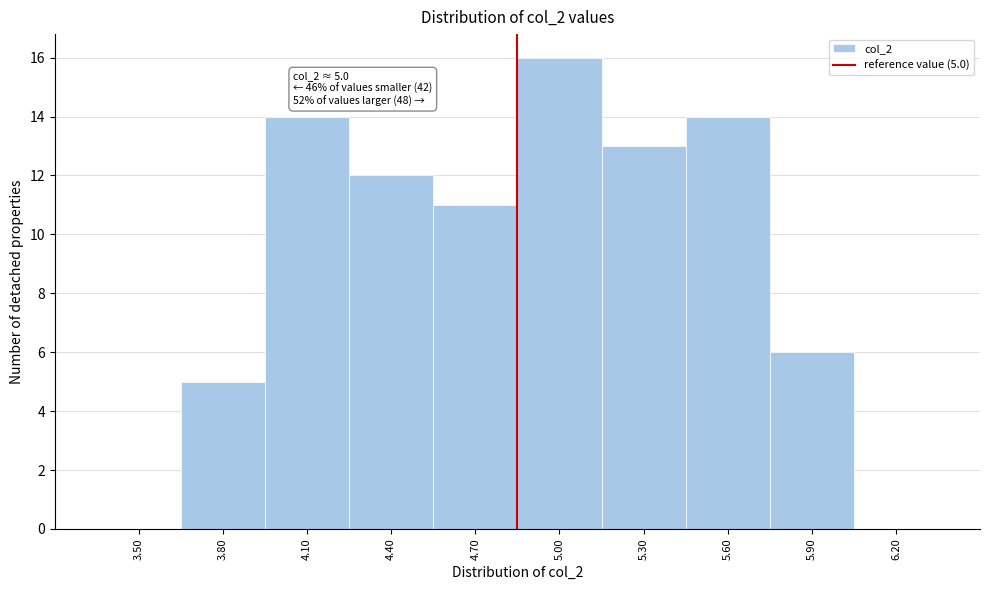

Reading left to right, list all the values displayed in this chart.

3.50=0	3.80=5	4.10=14	4.40=12	4.70=11	5.00=16	5.30=13	5.60=14	5.90=6	6.20=0